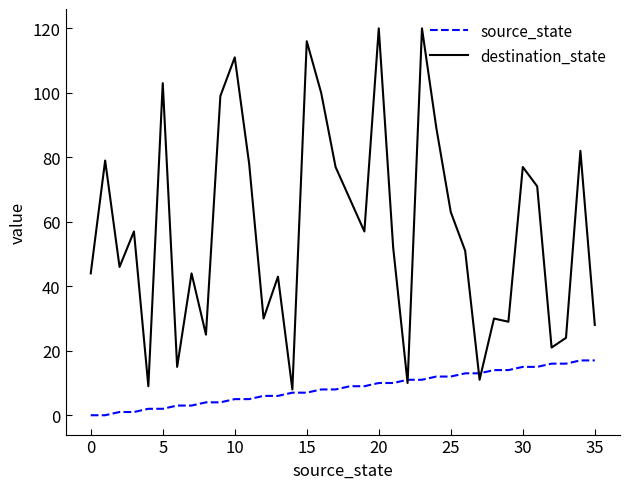

How many values in the source_state series are below 9?

18